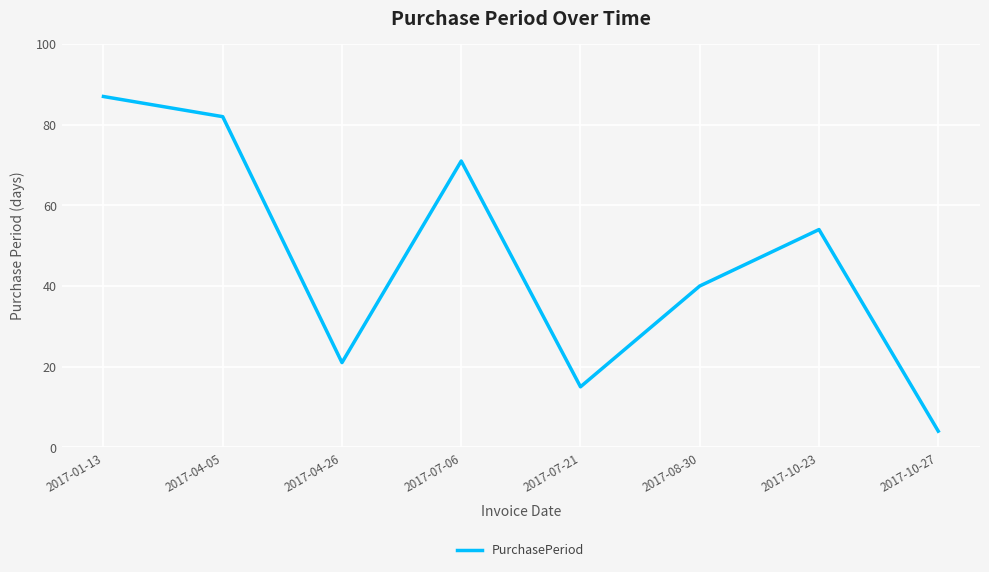

Which label corresponds to the largest value in the chart?

2017-01-13